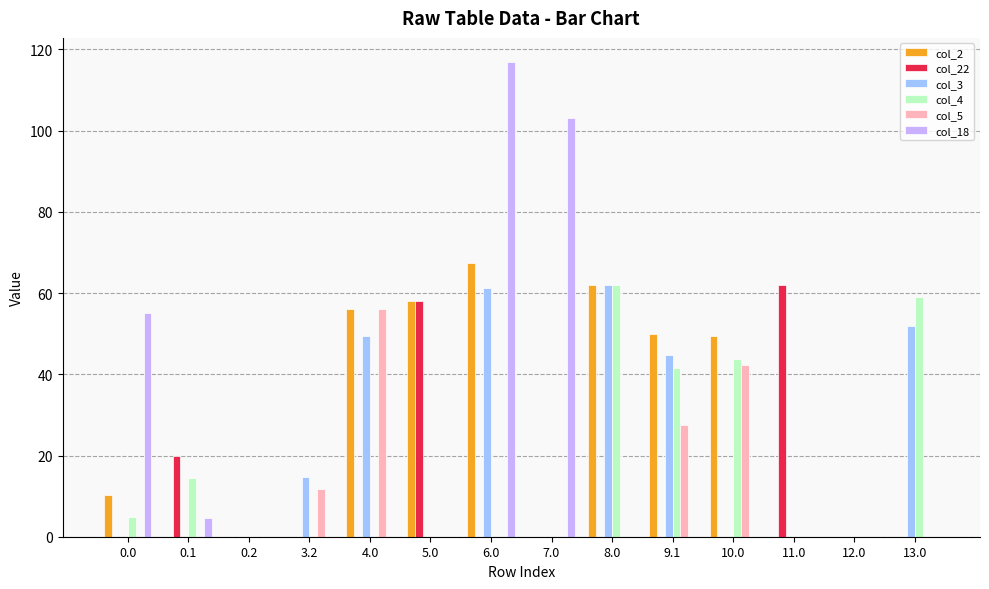

Which series has the largest total across all categories?

col_2